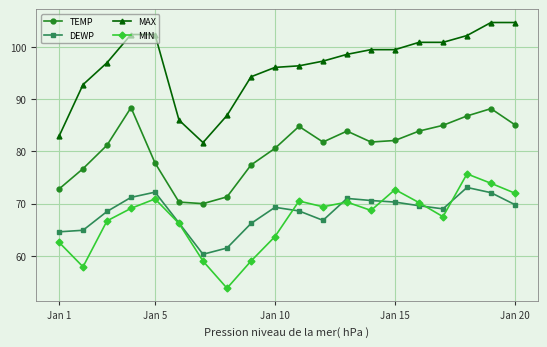

What is the lowest value of the MIN series?

53.8